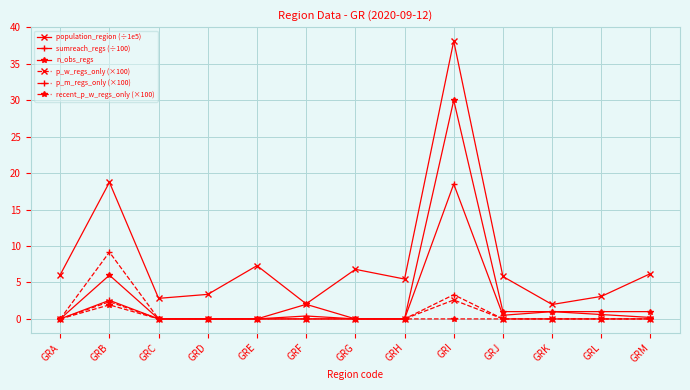

The population_region (÷1e5) series shows 1.6 at GRL. True or false?

False